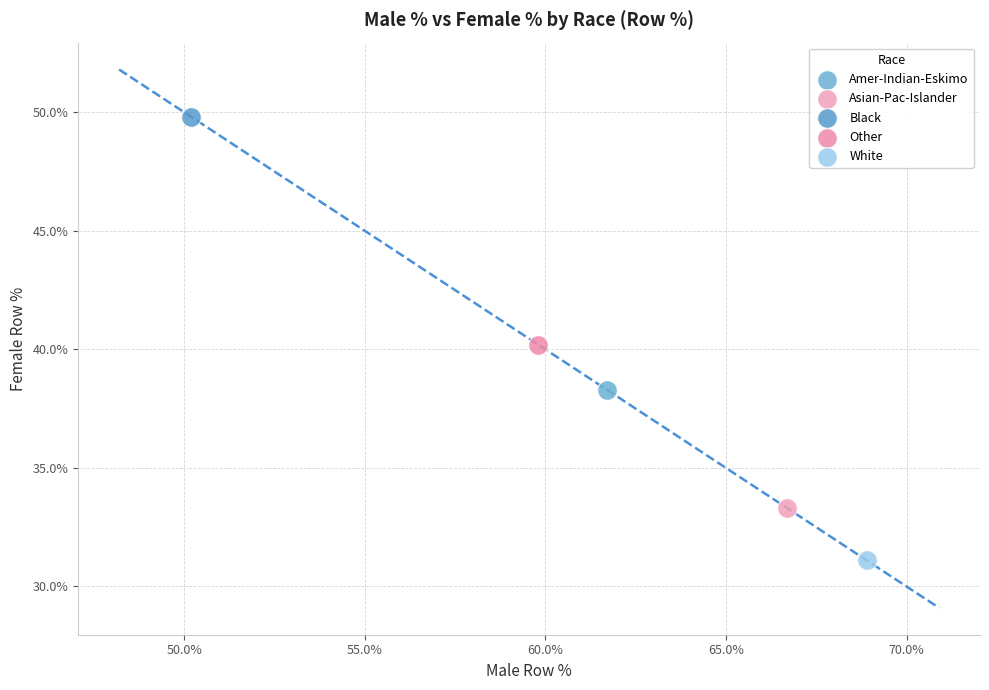

Which series contains the lowest Y value?

White